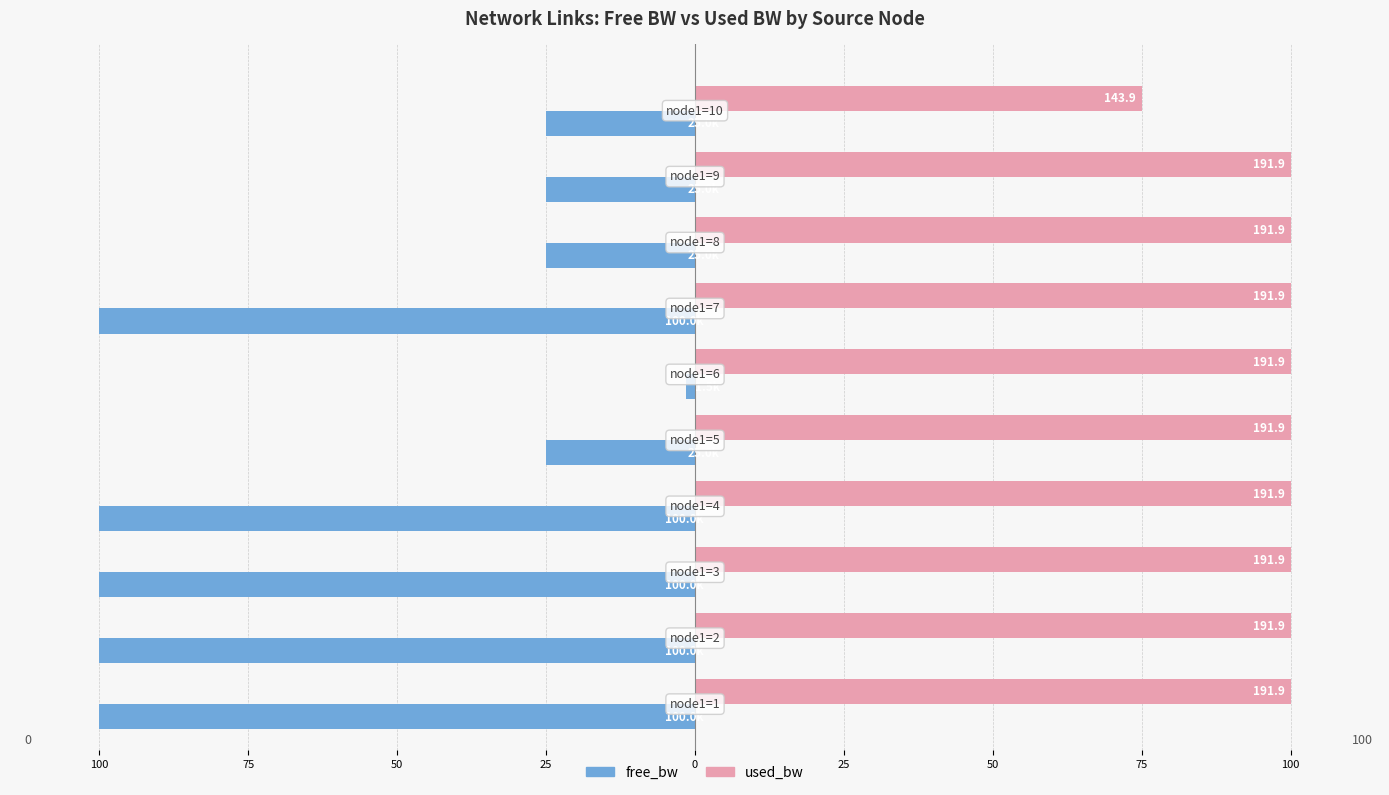

Where is free_bw nearest to the value -50?

9